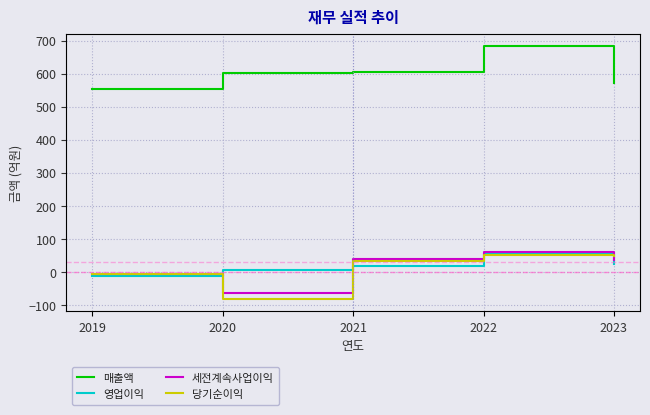

What is the sum of the 영업이익 values at 2023 and 2021?

45